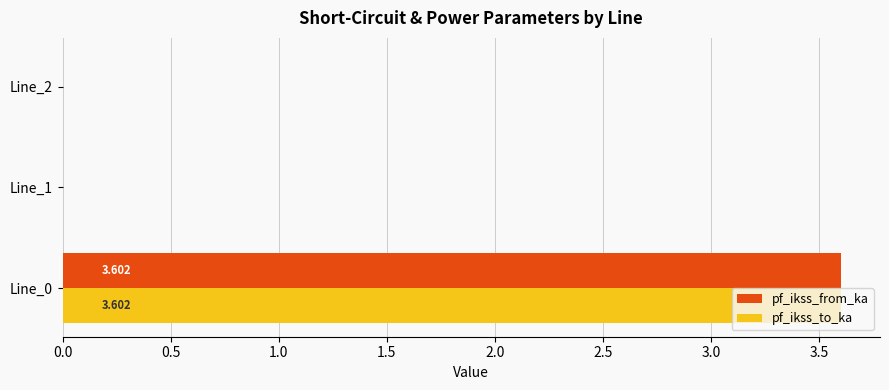

Is the value of pf_ikss_to_ka at Line_0 greater than the value of pf_ikss_from_ka at Line_2?

Yes